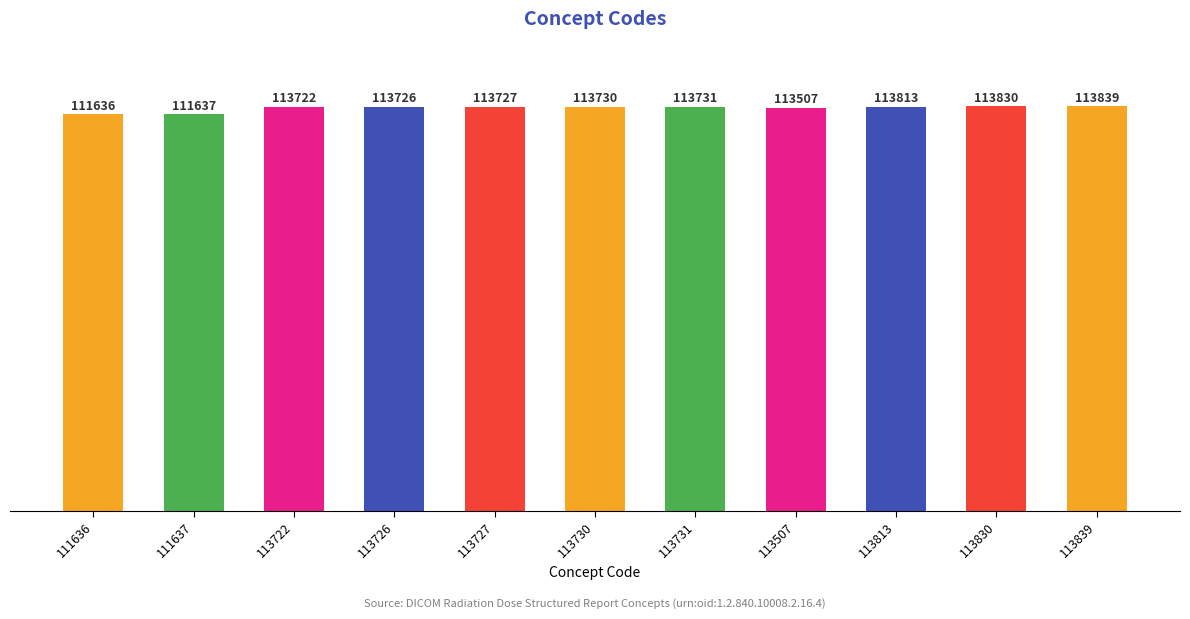

What is the difference between the maximum and minimum values?

2203